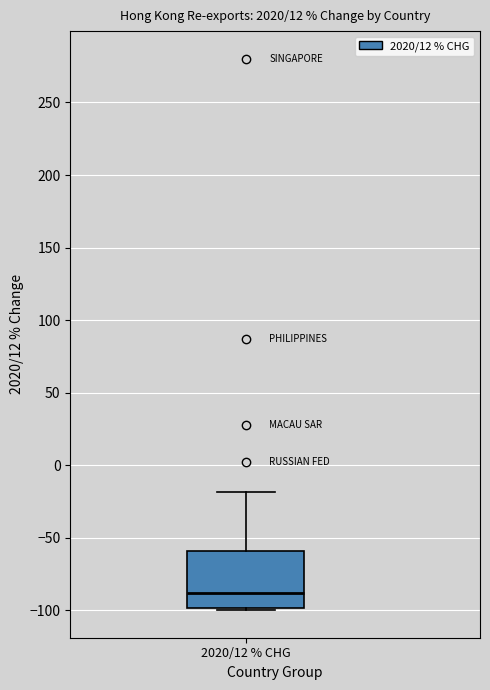

Where does the median line of the box for 2020/12 % CHG sit on the y-axis? The values are not printed on the chart, so give them approximately, as read against the axis.

-90